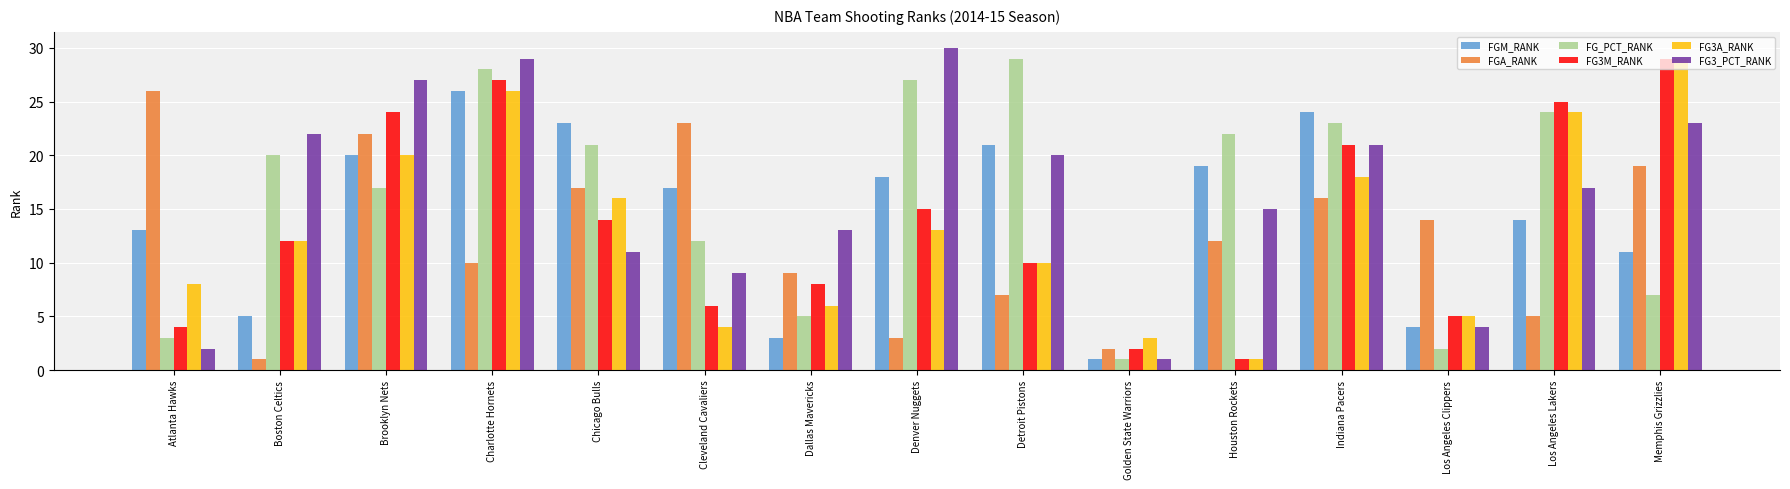

List the labels in order of FG3M_RANK value, smallest first.

Houston Rockets, Golden State Warriors, Atlanta Hawks, Los Angeles Clippers, Cleveland Cavaliers, Dallas Mavericks, Detroit Pistons, Boston Celtics, Chicago Bulls, Denver Nuggets, Indiana Pacers, Brooklyn Nets, Los Angeles Lakers, Charlotte Hornets, Memphis Grizzlies